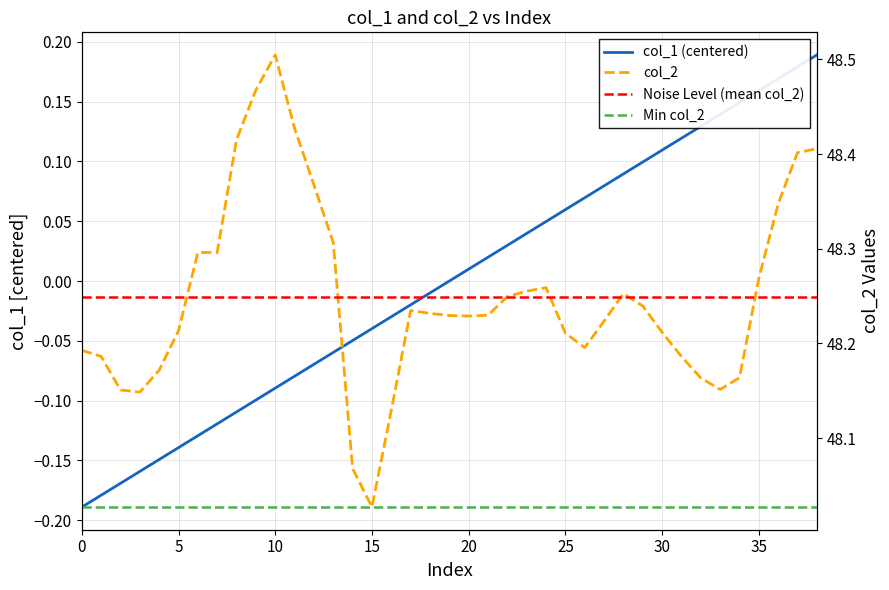

Reading right to left, extract all data points from this chart.

col_1: 0.2	0.2	0.2	0.2	0.1	0.1	0.1	0.1	0.1	0.1	0.1	0.1	0.1	0.1	0.0	0.0	0.0	0.0	0.0	-0.0	-0.0	-0.0	-0.0	-0.0	-0.0	-0.1	-0.1	-0.1	-0.1	-0.1	-0.1	-0.1	-0.1	-0.1	-0.1	-0.2	-0.2	-0.2	-0.2
col_2: 48.4	48.4	48.3	48.3	48.2	48.2	48.2	48.2	48.2	48.2	48.3	48.2	48.2	48.2	48.3	48.3	48.2	48.2	48.2	48.2	48.2	48.2	48.1	48.0	48.1	48.3	48.4	48.4	48.5	48.5	48.4	48.3	48.3	48.2	48.2	48.1	48.2	48.2	48.2